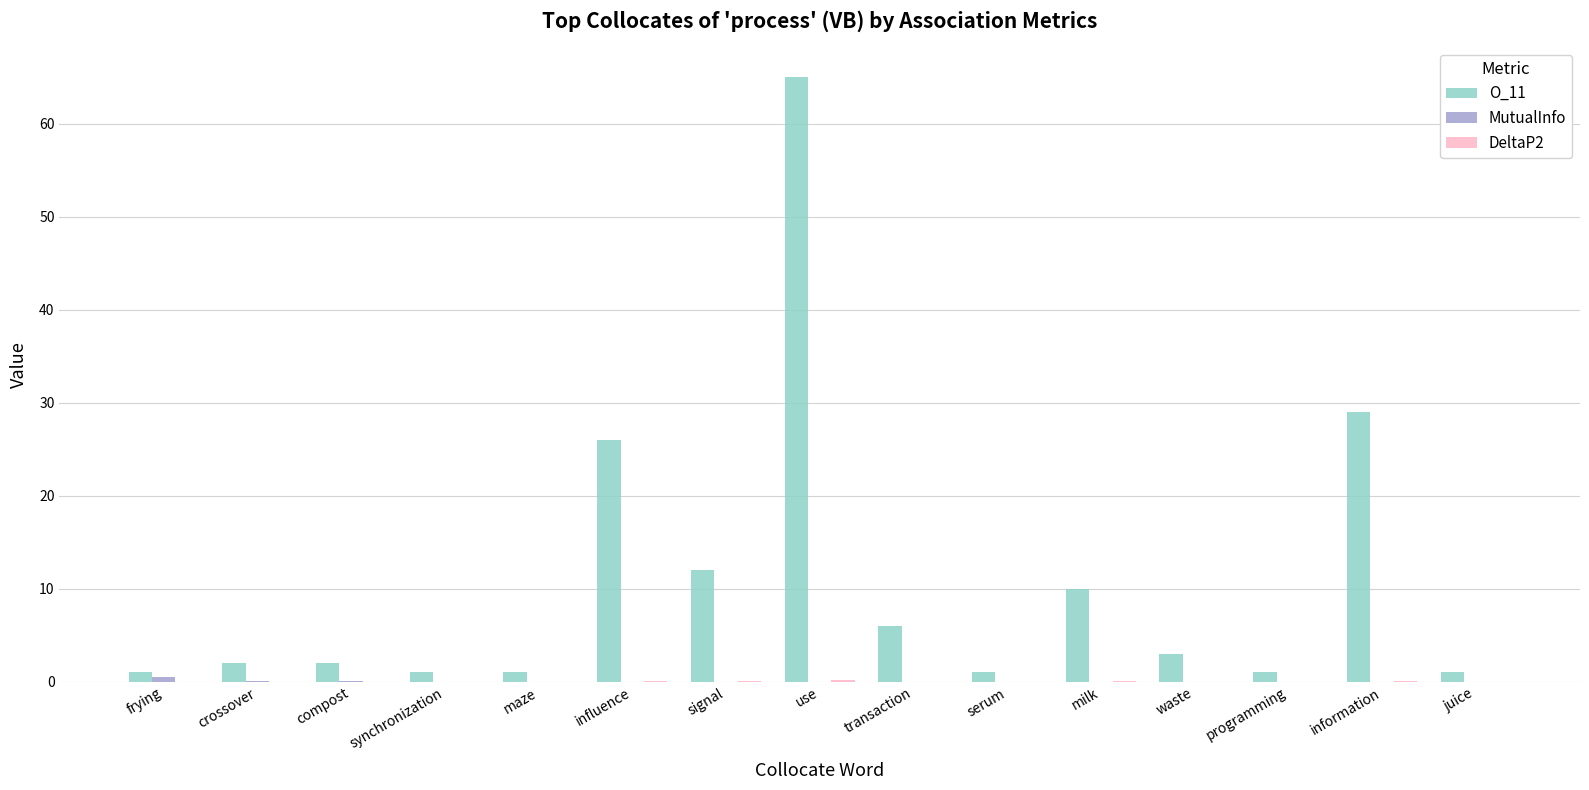

What value does the O_11 series have at frying?

1.0